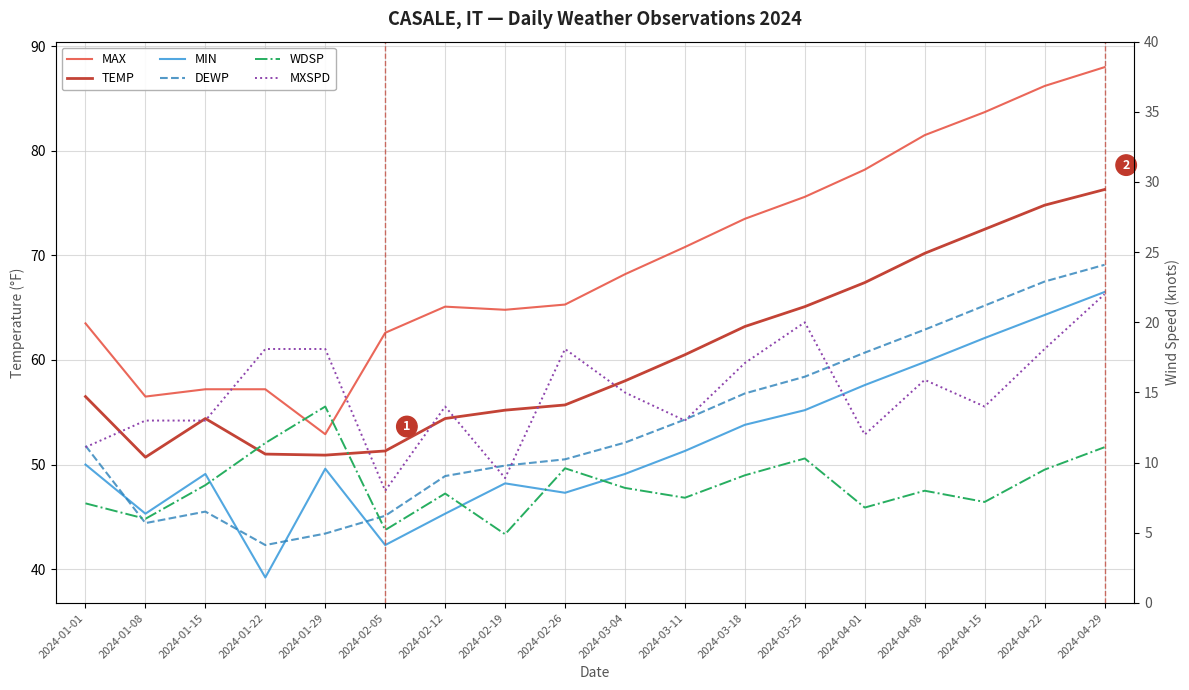

What are all the series names shown in the legend?

MAX, TEMP, MIN, DEWP, WDSP, MXSPD